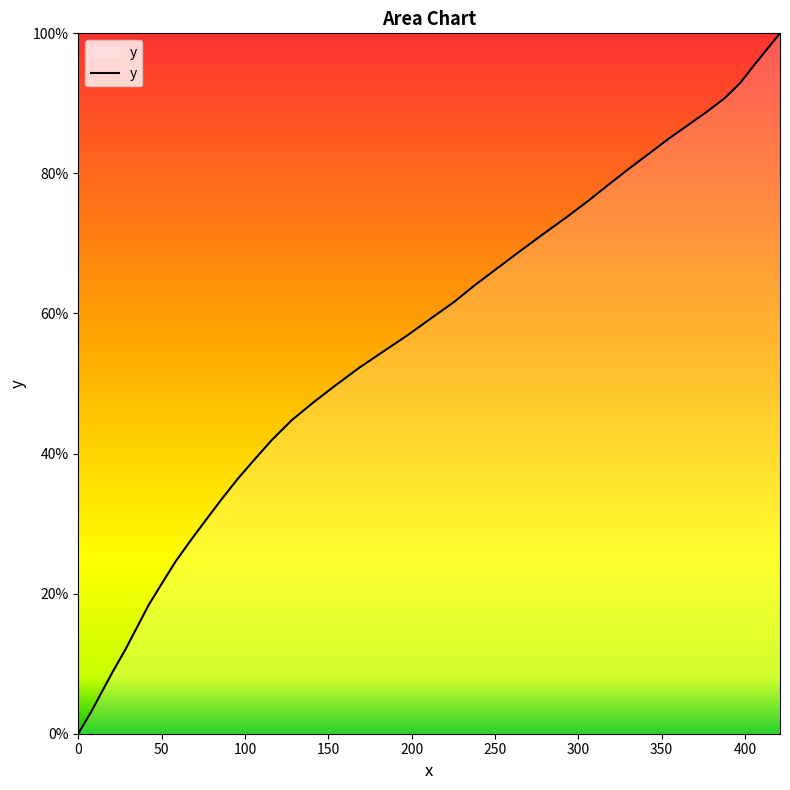

What is the difference between the maximum and minimum values?

100.0